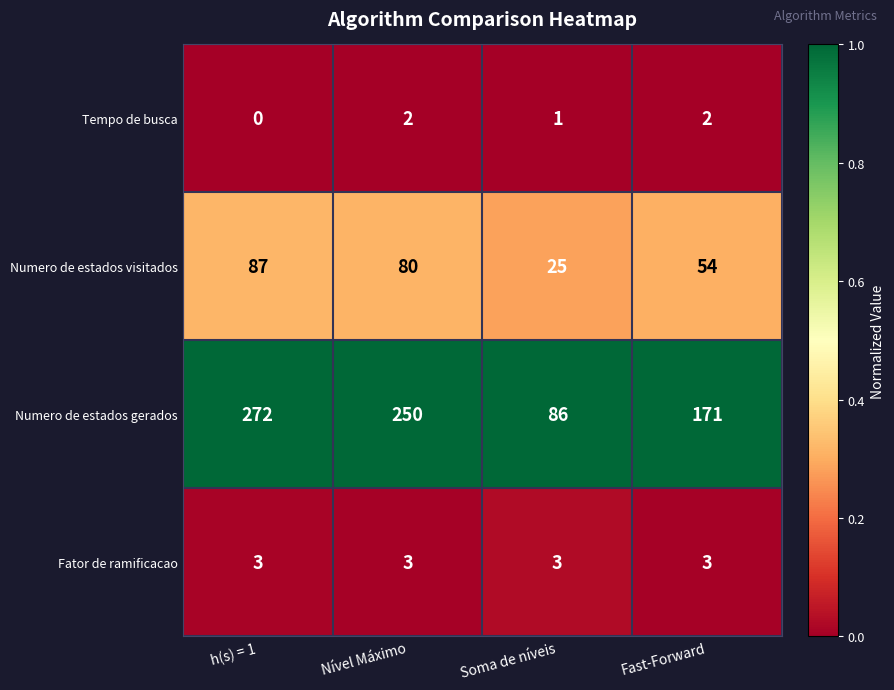

What is the difference between the second highest and minimum values in the Numero de estados gerados series?

164